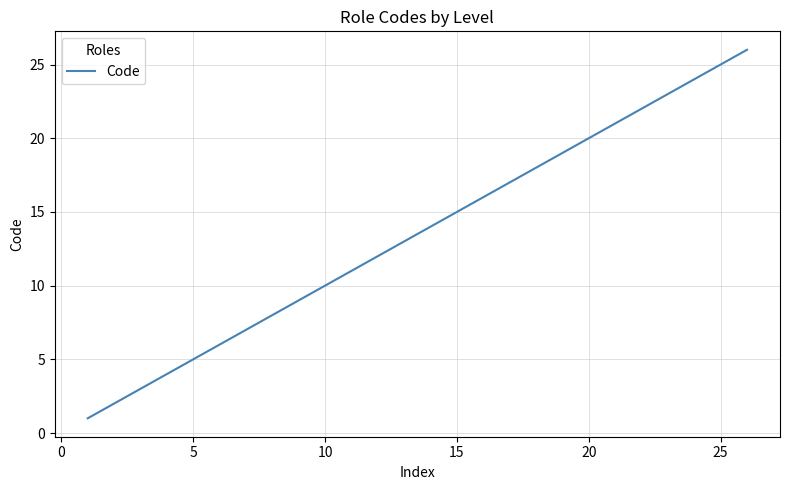

What is the greatest value displayed?

26